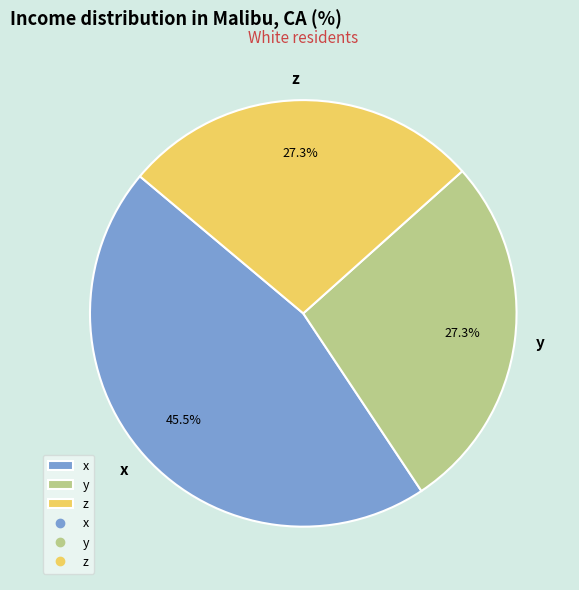

What is the ratio of the value at x to the value at y?

1.7